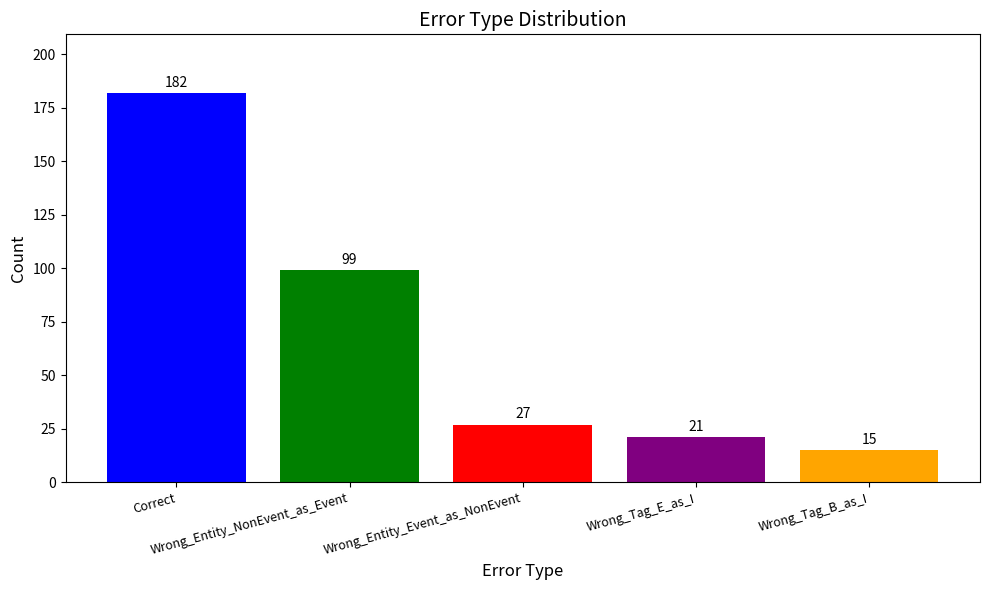

At which label is the value closest to 98?

Wrong_Entity_NonEvent_as_Event